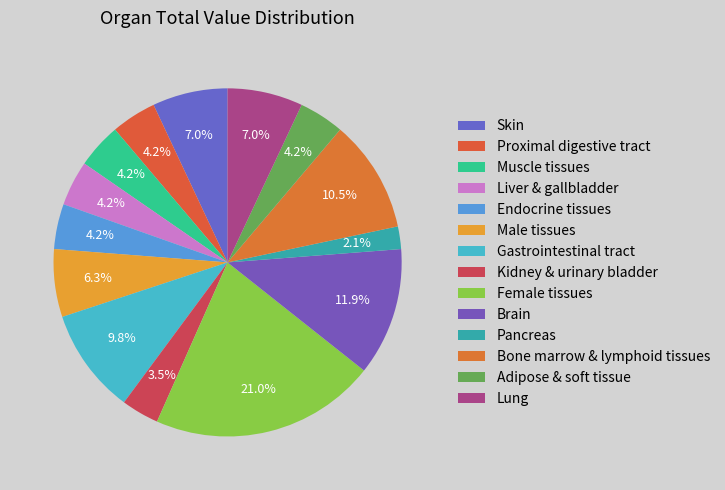

How many slices are in this pie chart?

14